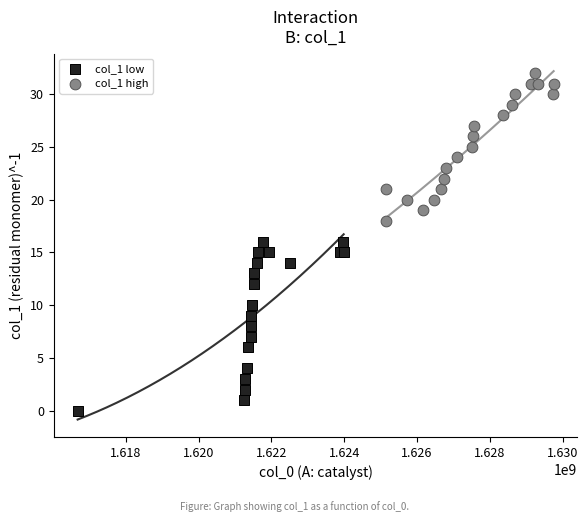

Which series reaches the maximum Y coordinate?

col_1 high